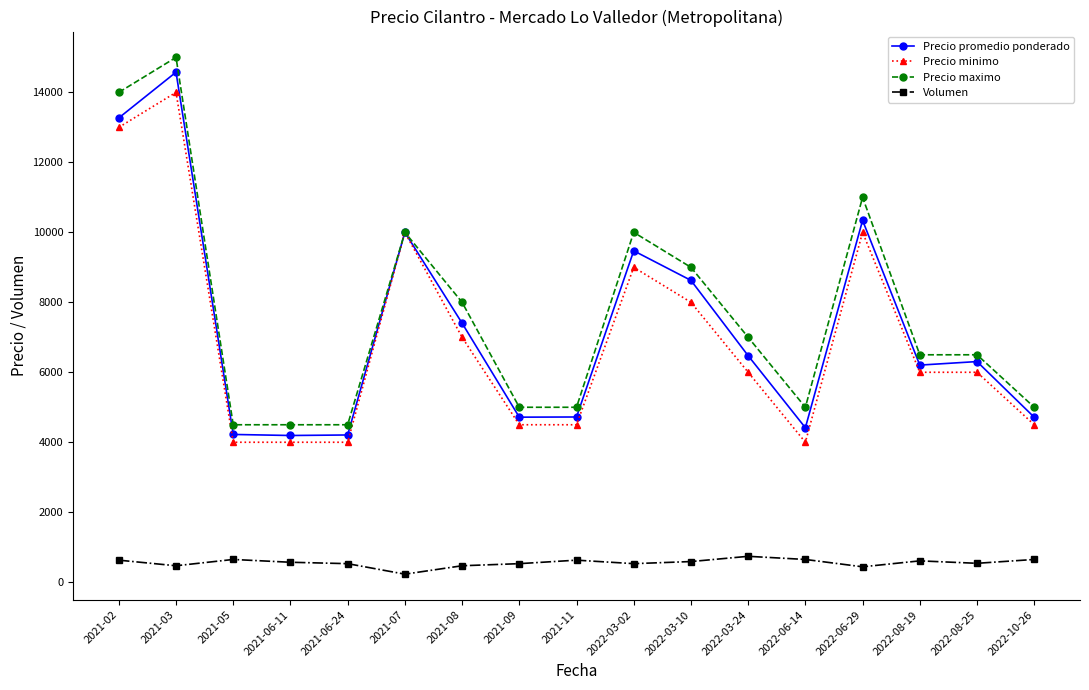

What is the spread (max minus min) of values at 2021-02?

13370